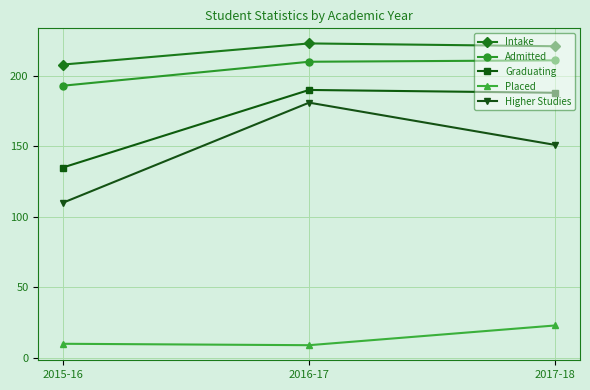

What is the label of the 3rd point from the right?

2015-16